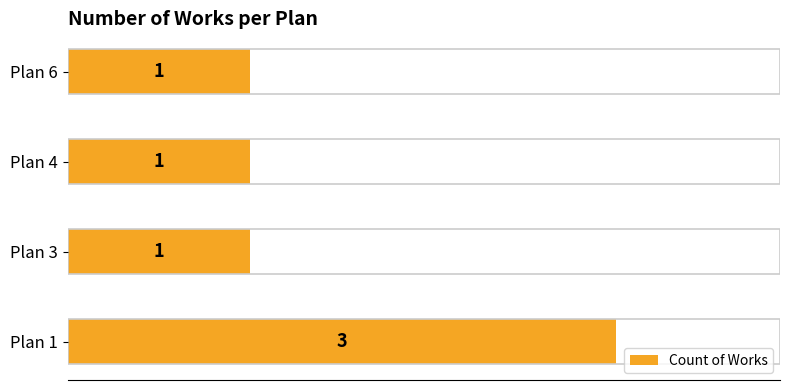

Approximately how many times larger is the value at Plan 4 compared to Plan 3?

1.0